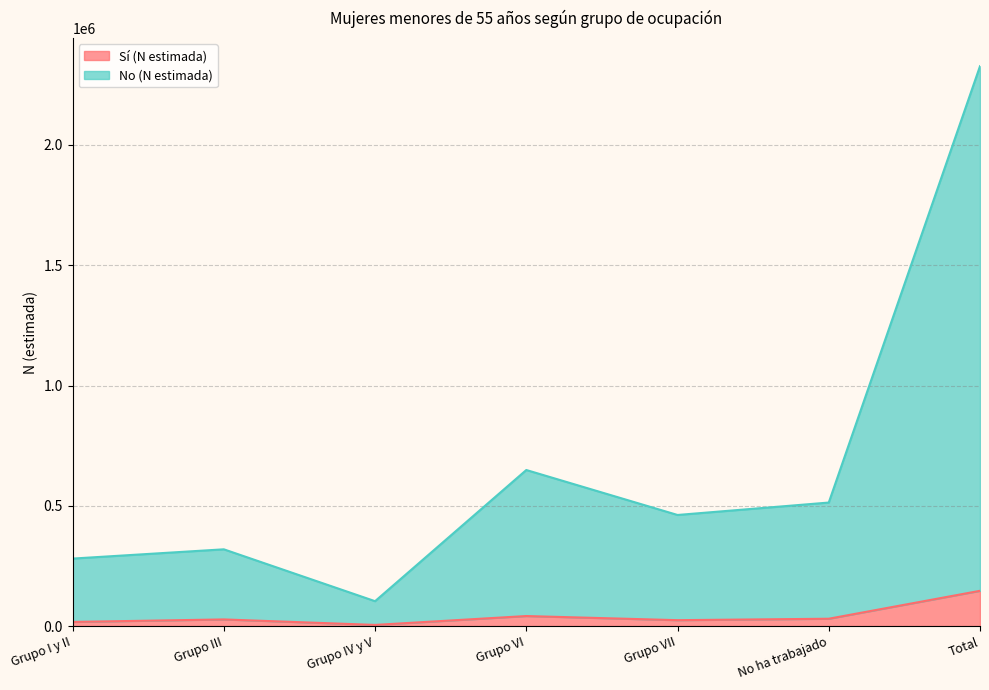

At which category does Sí (N estimada) reach its first local valley?

Grupo IV y V